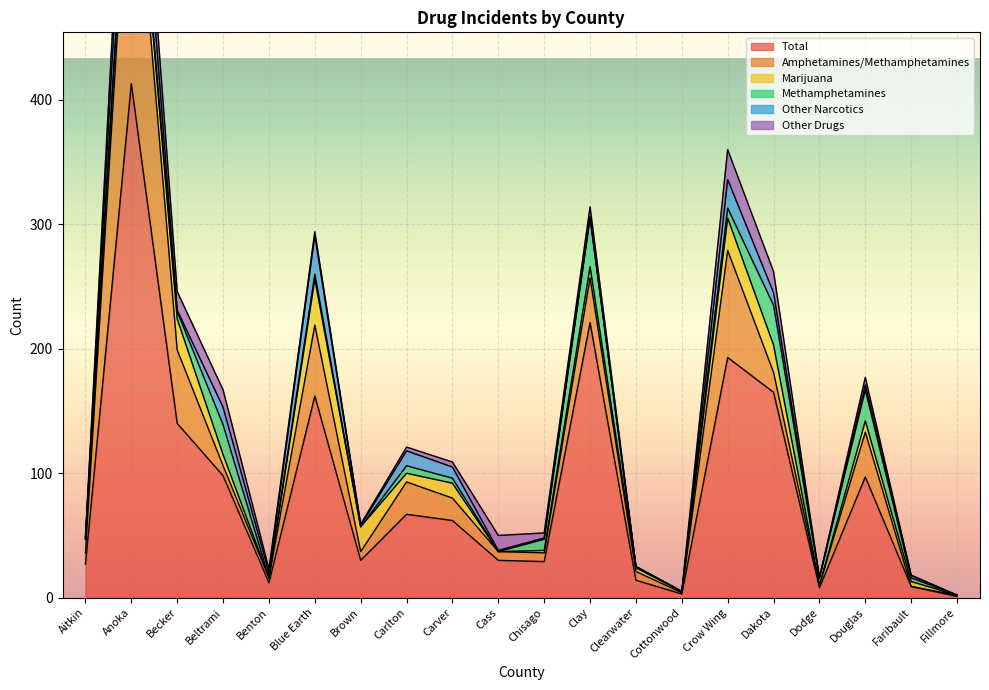

Which category has the lowest value in the Other Narcotics series?

Clearwater